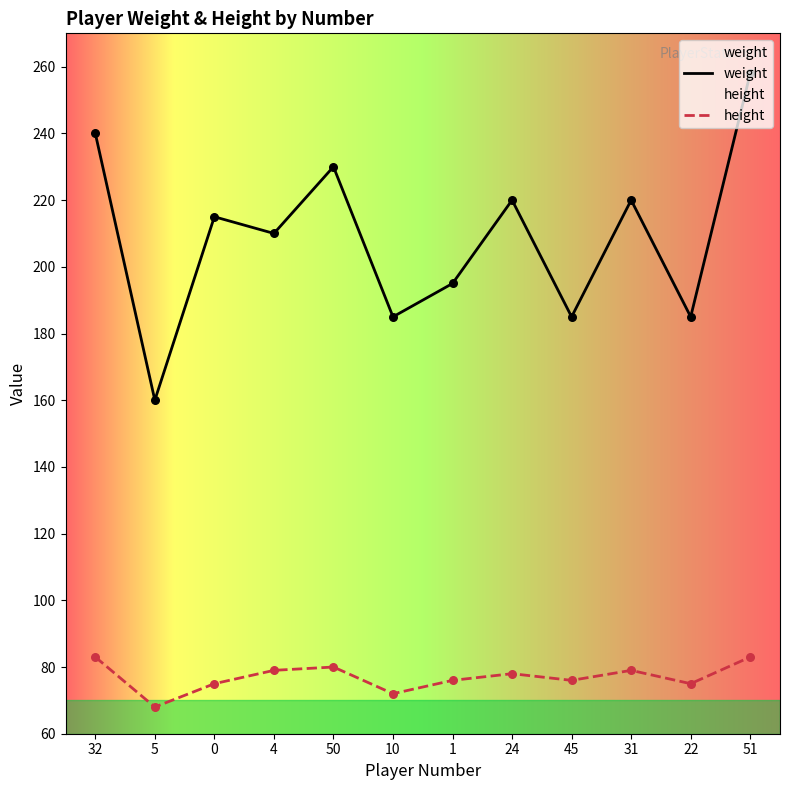

Which series has the widest spread of Y values?

weight